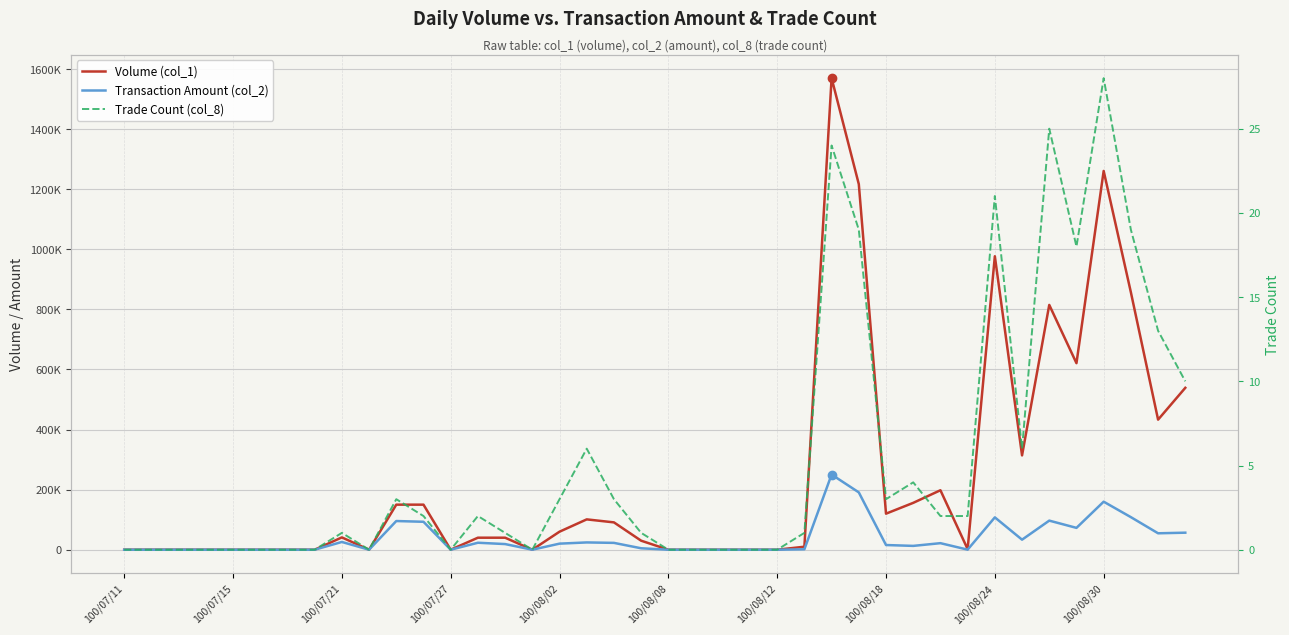

How many lines are shown in the chart?

3